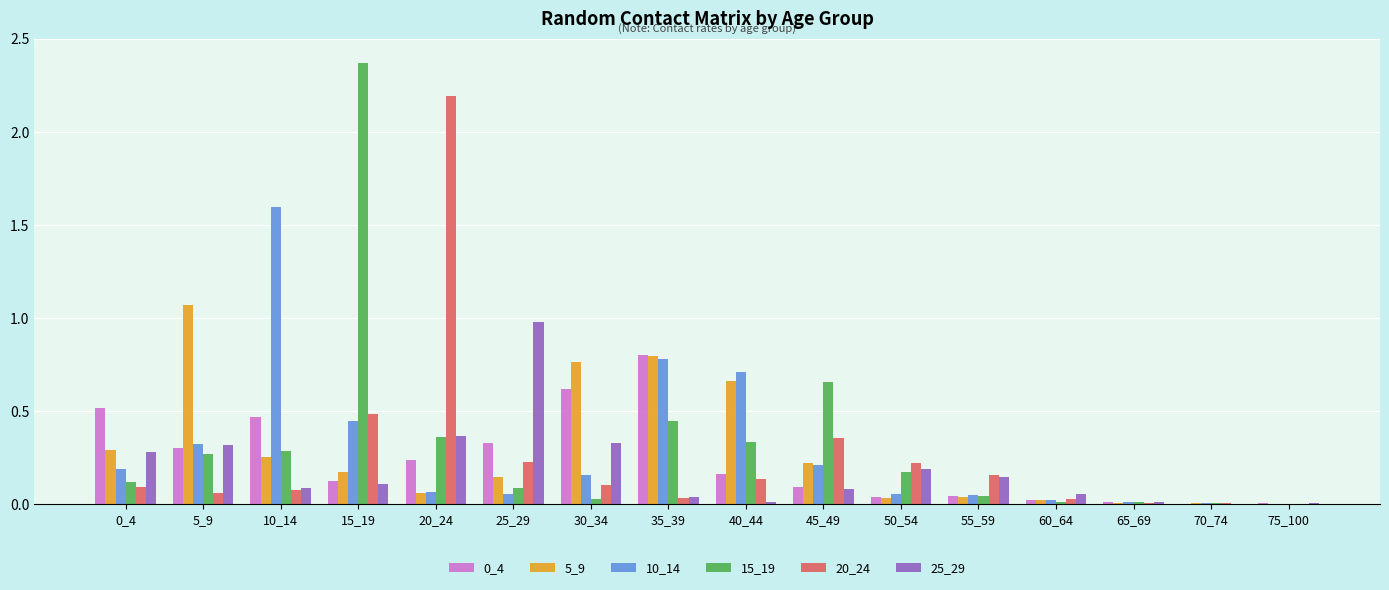

Which series has the largest total across all categories?

15_19